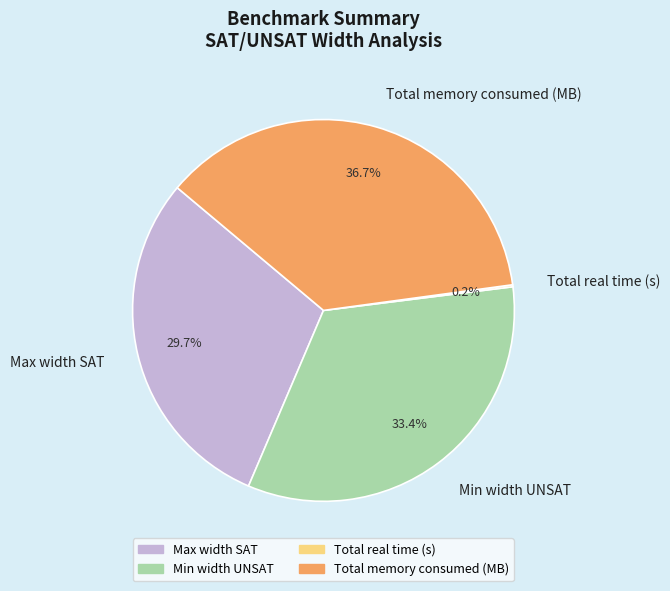

What percentage do Max width SAT and Total memory consumed (MB) together represent?

66.4%